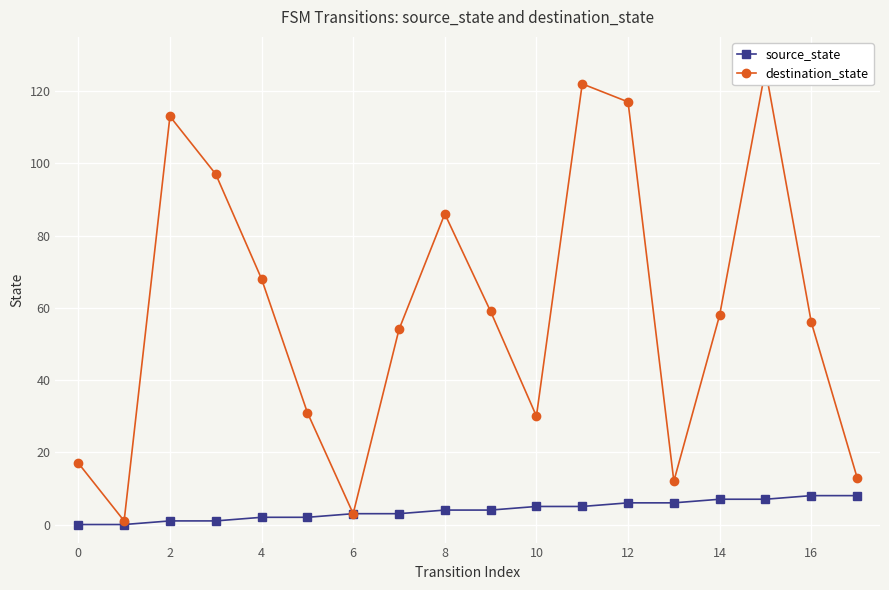

At which category does the chart reach its peak across all series?

15